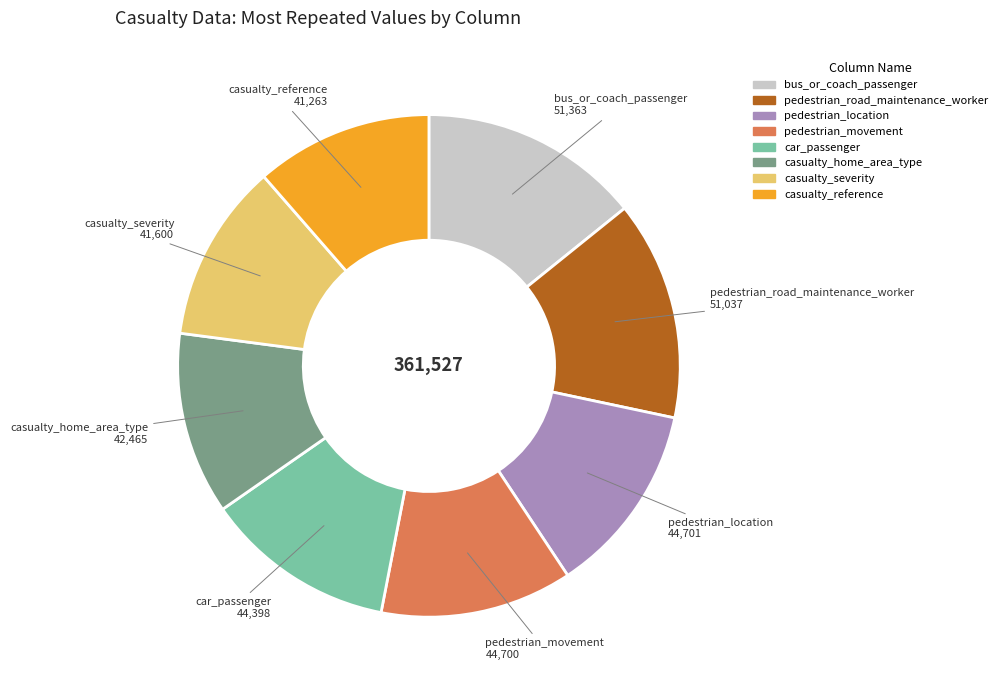

Is there a majority slice in this chart?

No